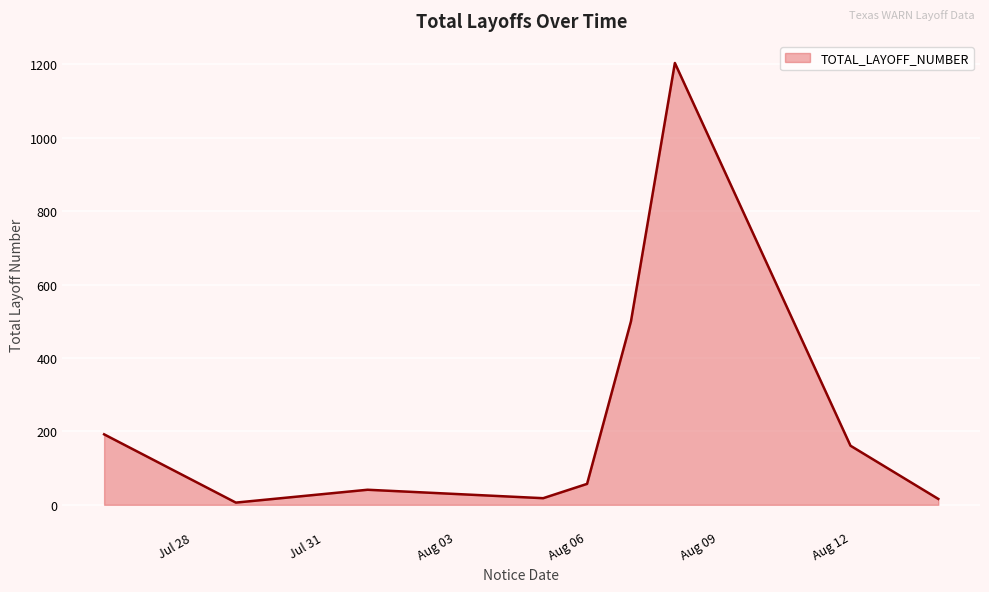

What is the maximum value shown in the chart?

1204